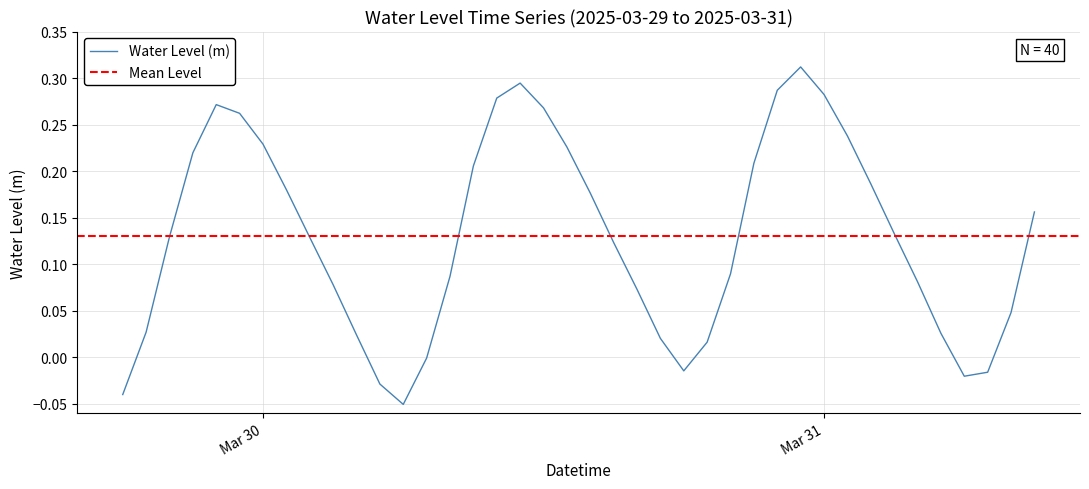

How many positive values are there?

33